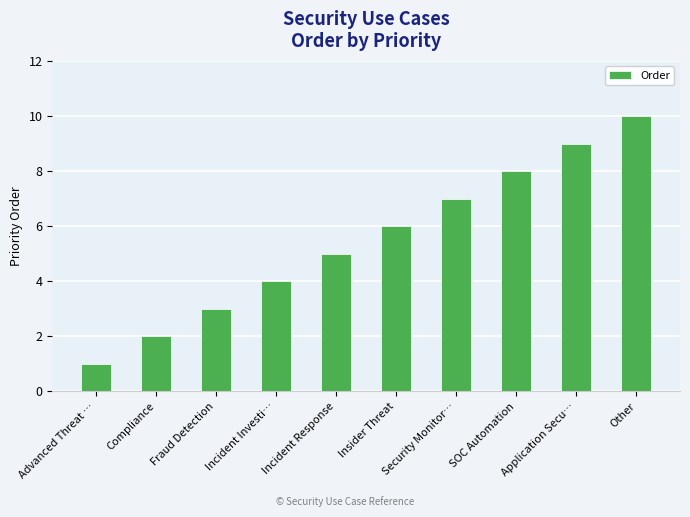

What is the label of the 3rd bar from the left?

Fraud Detection